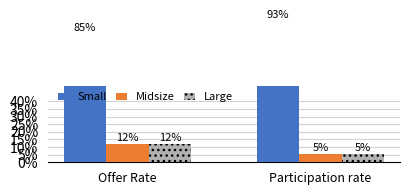

Reading right to left, transcribe all the data shown in this chart.

Small: Participation rate=0.9	Offer Rate=0.8
Midsize: Participation rate=0.1	Offer Rate=0.1
Large: Participation rate=0.1	Offer Rate=0.1